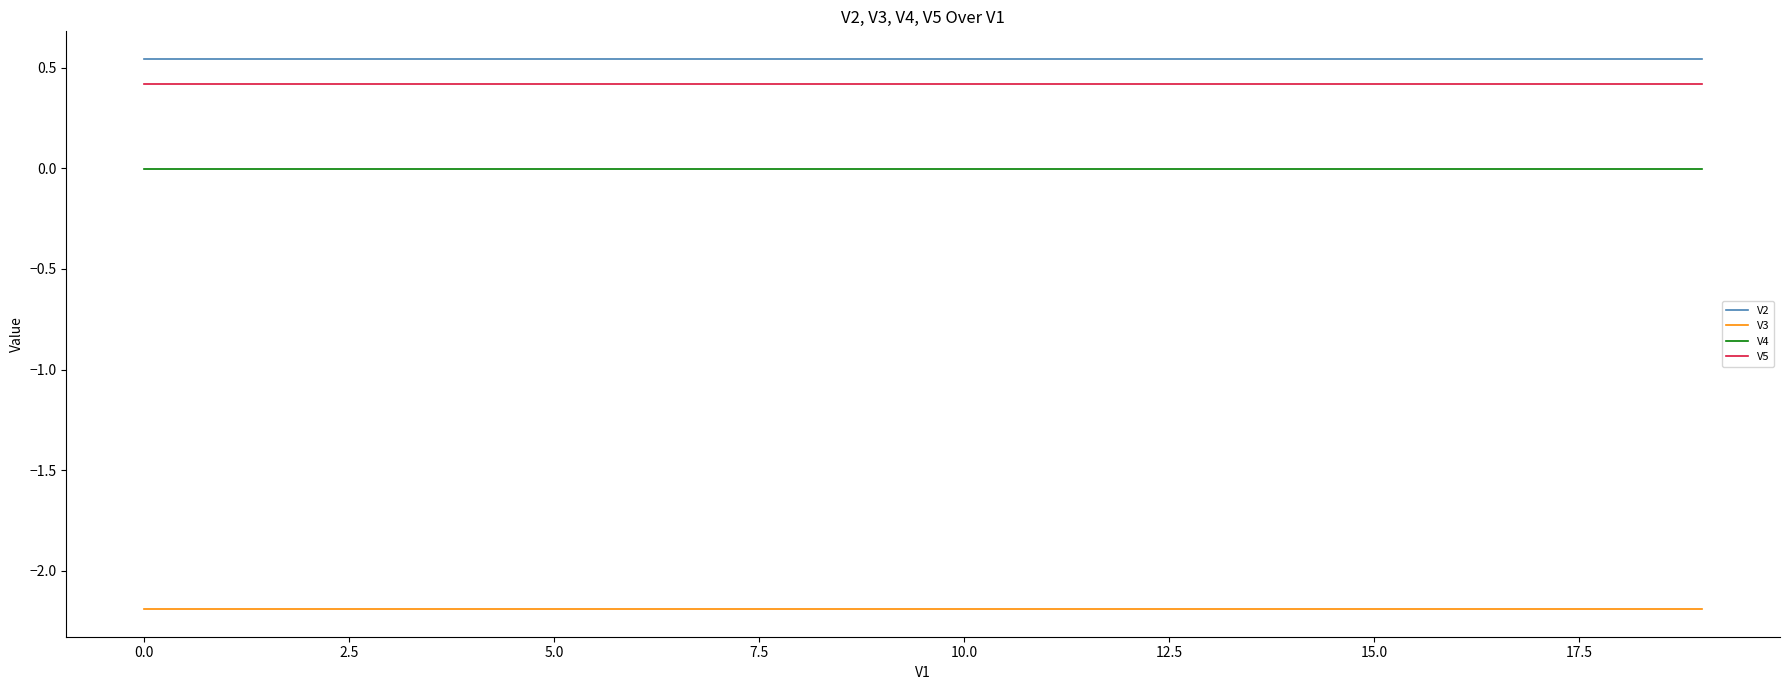

Rank the series by their maximum value, from highest to lowest.

V2, V5, V4, V3